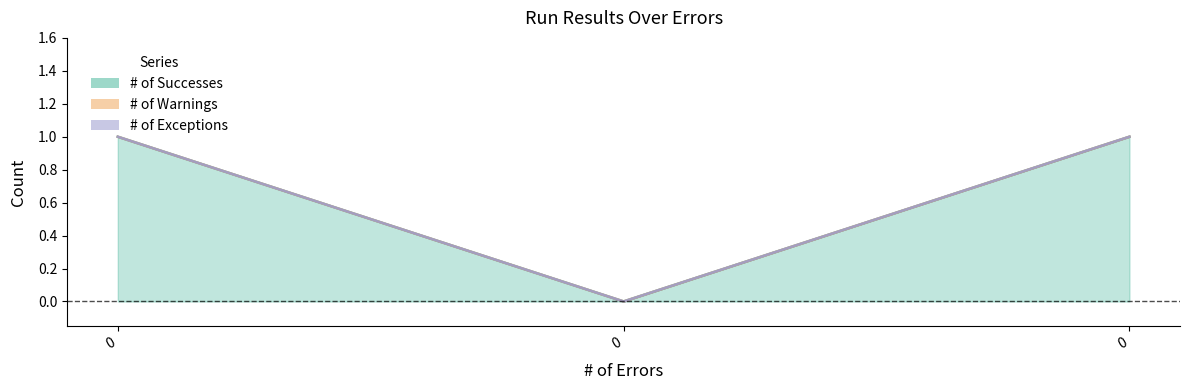

List the series in order of their peak value, highest first.

# of Successes, # of Warnings, # of Exceptions